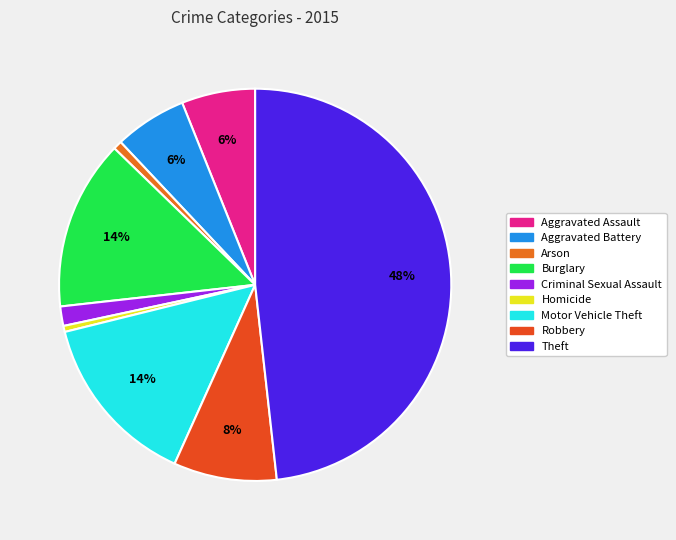

Does Motor Vehicle Theft represent more than half of the total?

No